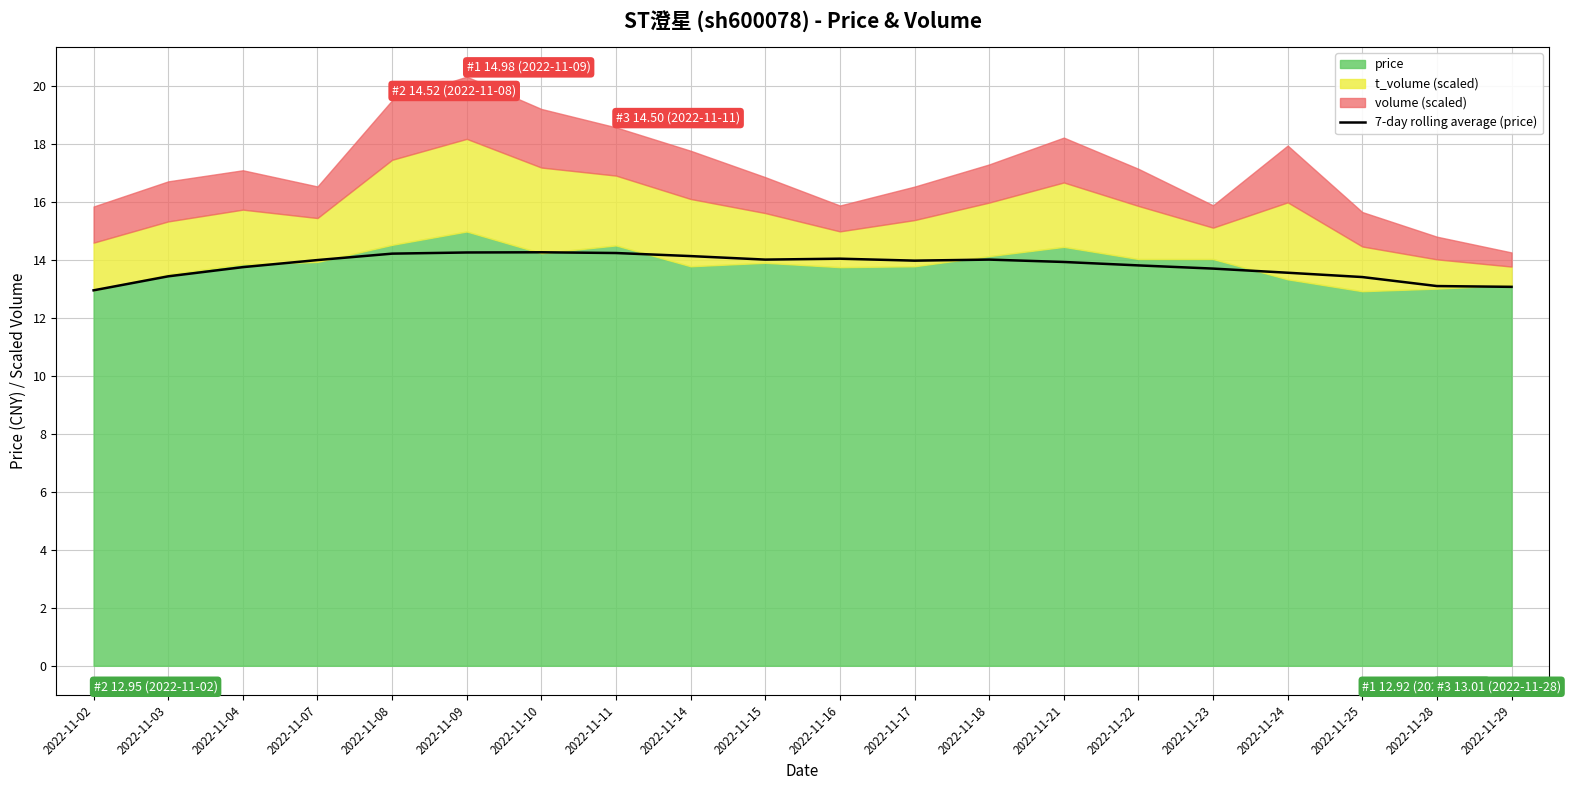

The value of 7-day rolling average (price) at 2022-11-02 is 12.9. True or false?

True